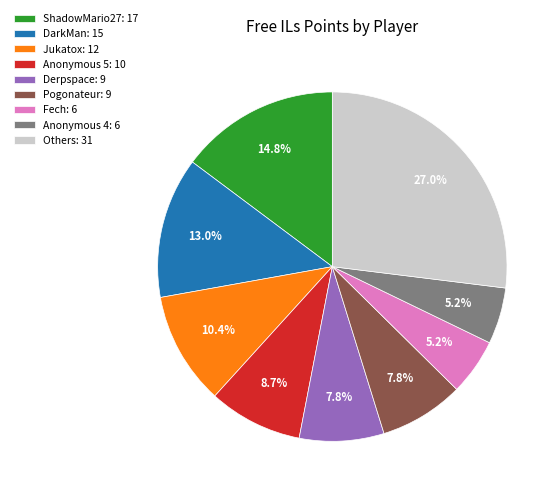

Does any single category account for the majority?

No